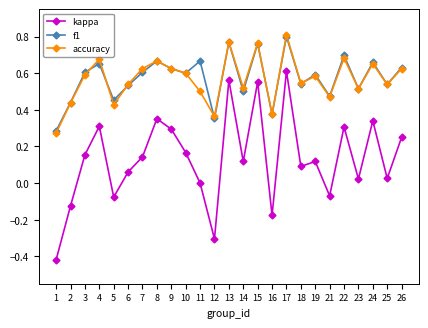

Between 10 and 15, which series saw the biggest shift?

kappa